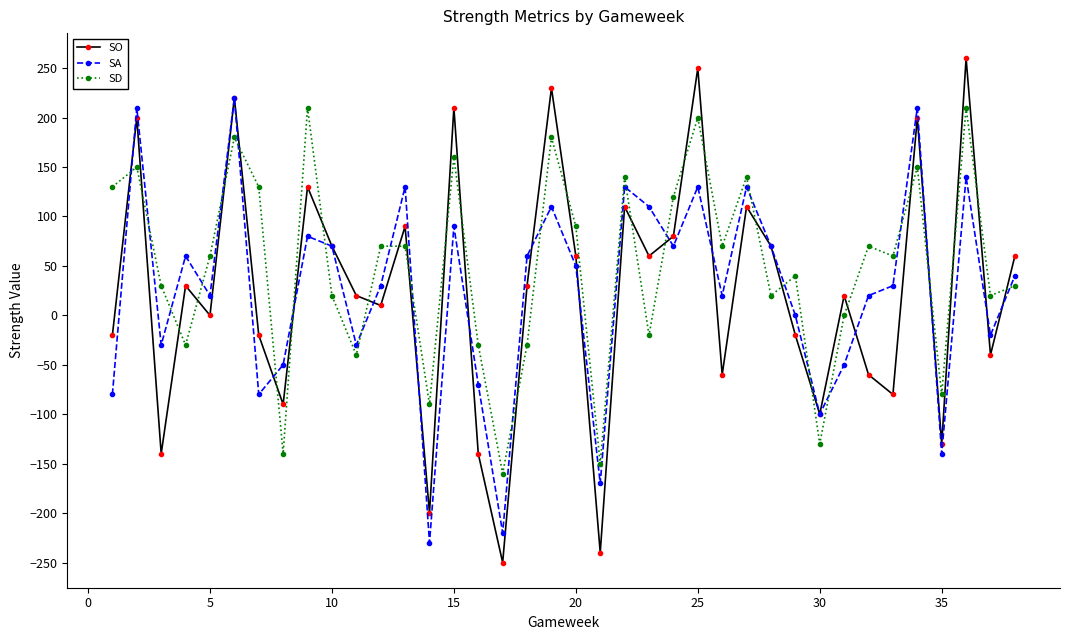

Which series has the largest range (max minus min)?

SO